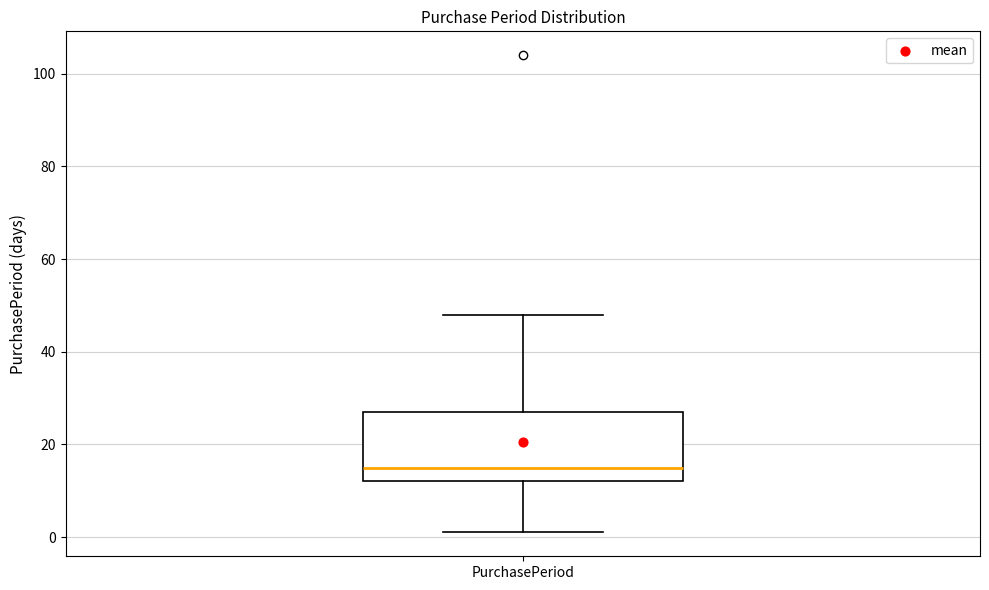

Read this box plot against the y-axis: the position of the median line, the range covered by the box, and the ends of both whiskers. The values are not printed on the chart, so give them approximately, as read against the axis.

median 16, box 12 to 28, whiskers 2 to 48